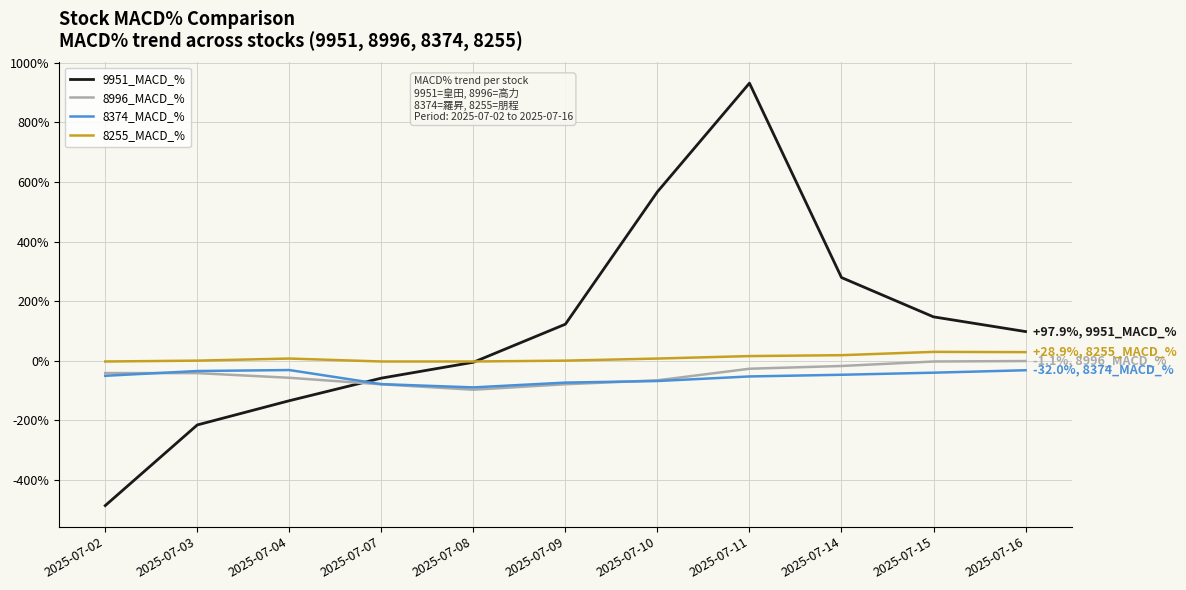

The value of 9951_MACD_% at 2025-07-15 is 147.3. True or false?

True